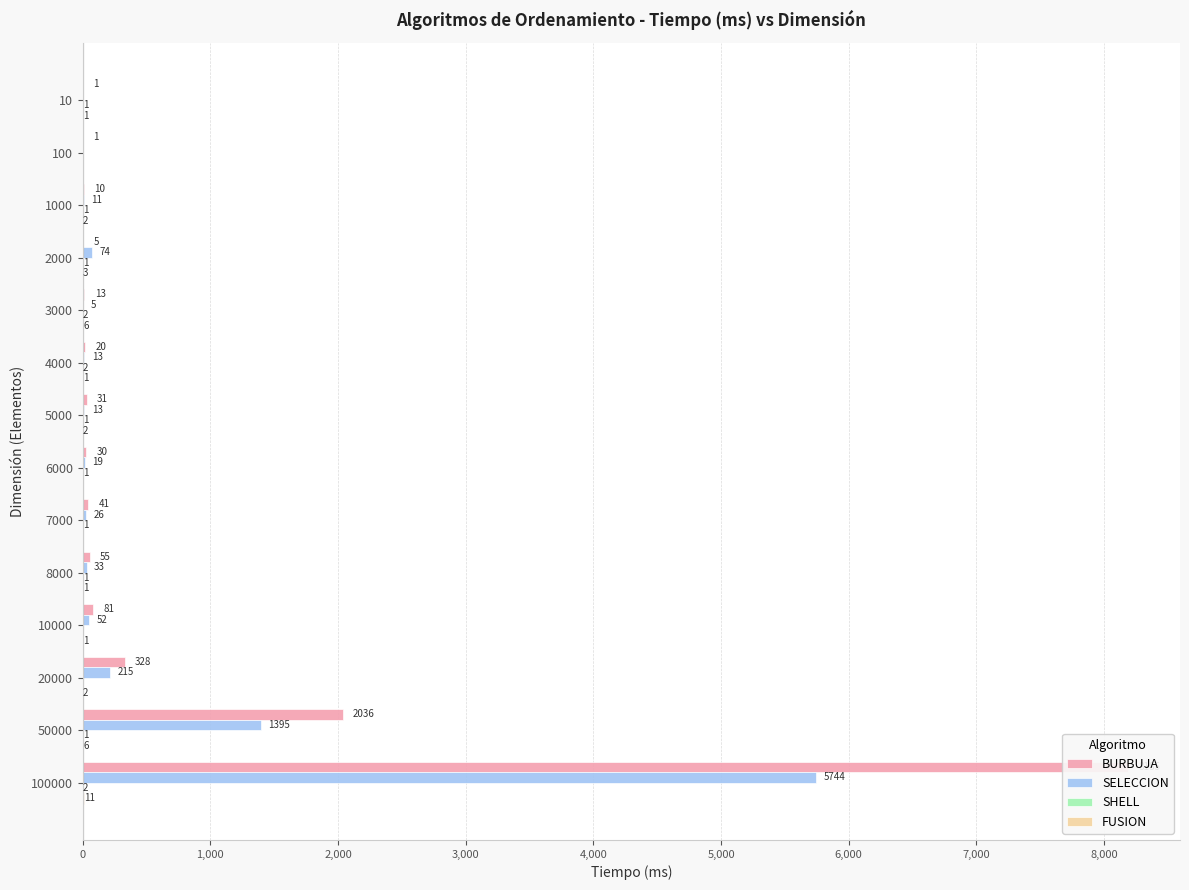

How many groups of bars are there?

14